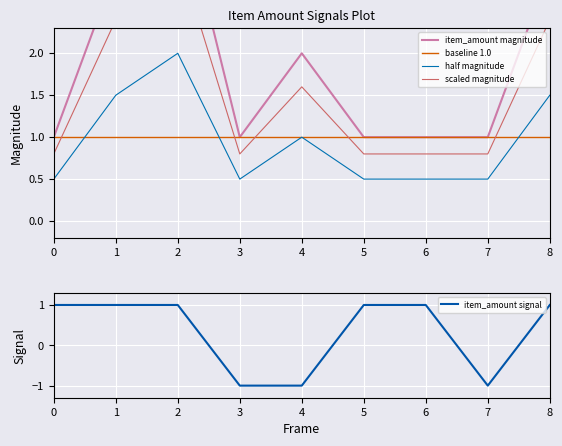

Reading left to right, transcribe all the data shown in this chart.

item_amount magnitude: 1.0	3.0	4.0	1.0	2.0	1.0	1.0	1.0	3.0
baseline 1.0: 1.0	1.0	1.0	1.0	1.0	1.0	1.0	1.0	1.0
half magnitude: 0.5	1.5	2.0	0.5	1.0	0.5	0.5	0.5	1.5
scaled magnitude: 0.8	2.4	3.2	0.8	1.6	0.8	0.8	0.8	2.4
item_amount signal: 1.0	1.0	1.0	-1.0	-1.0	1.0	1.0	-1.0	1.0